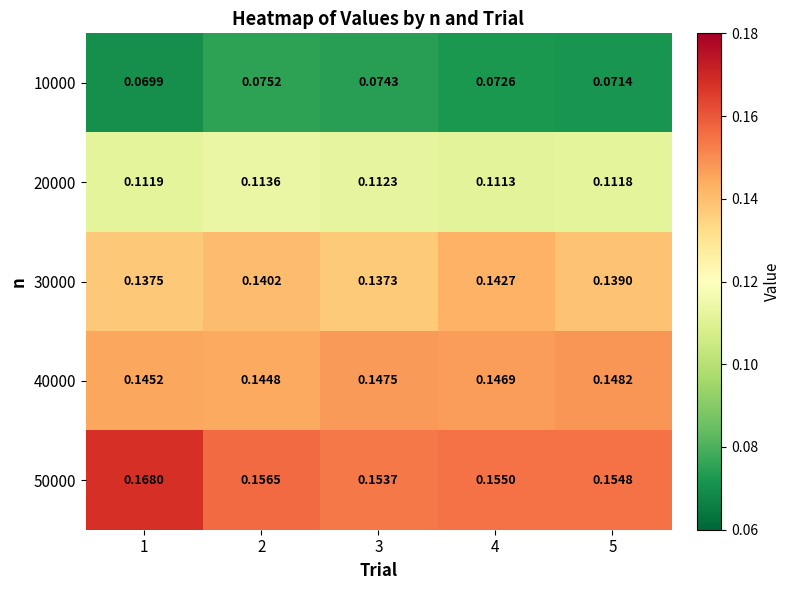

What is the difference between the highest and lowest values at 5?

0.1